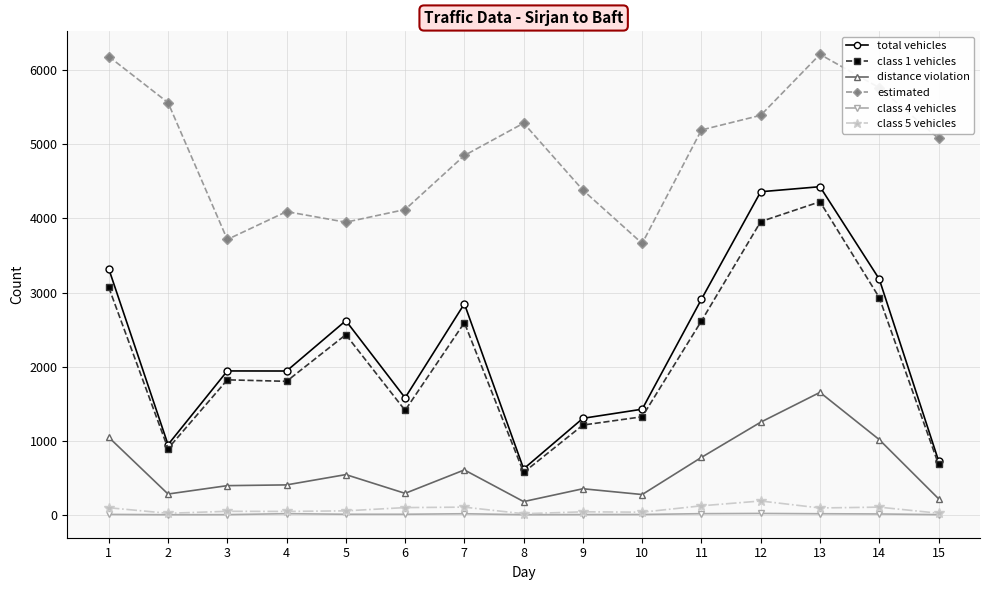

What is the greatest value displayed?

6213